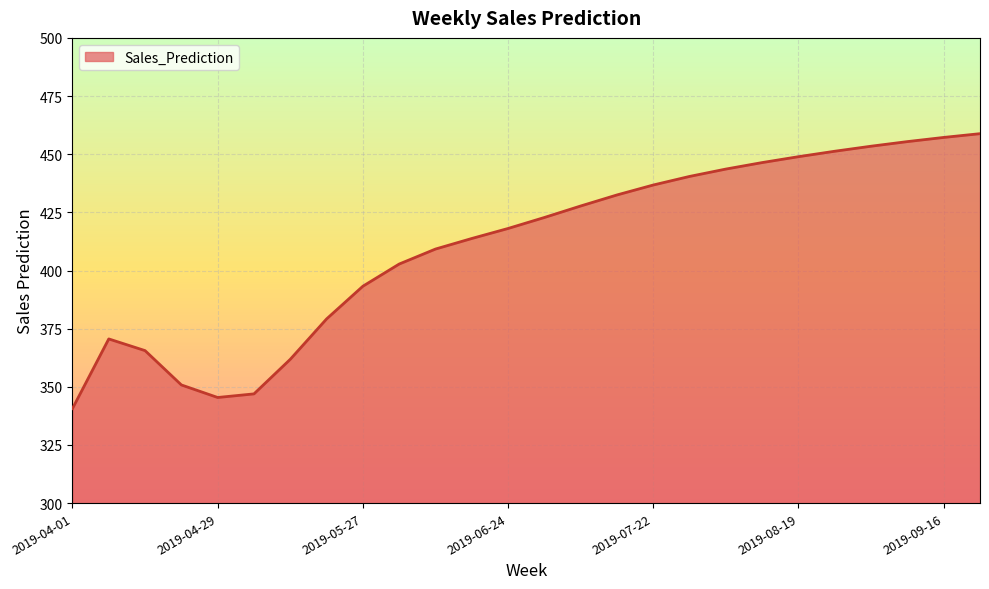

What is the difference between the maximum and minimum values?

118.2